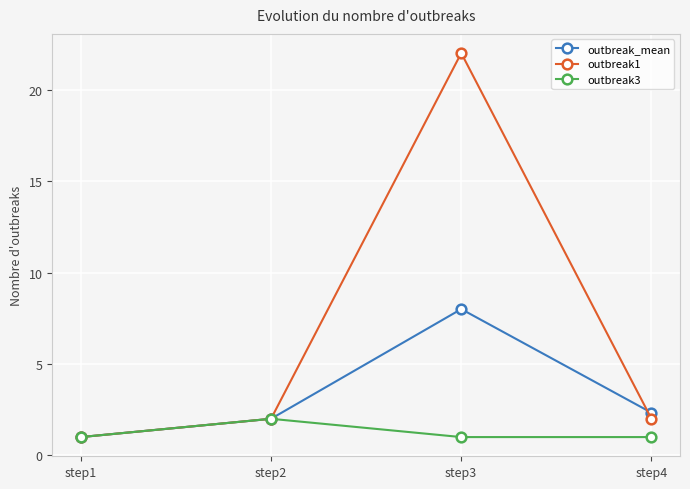

At step3, list the series in order from largest to smallest.

outbreak1, outbreak_mean, outbreak3